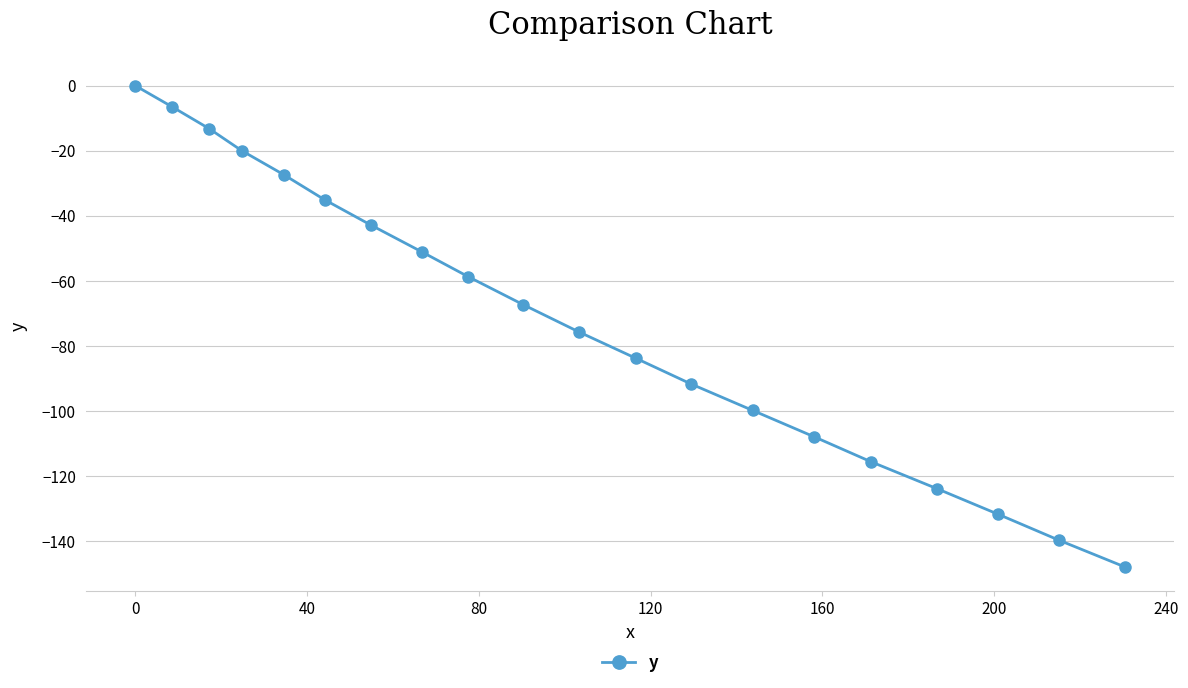

What is the smallest value displayed?

-148.0